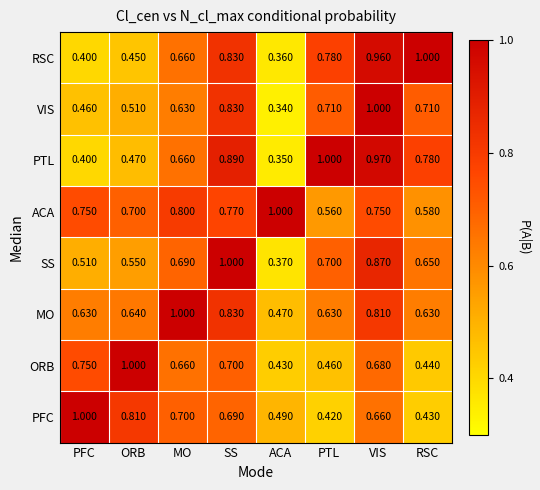

Rank the series at VIS from highest to lowest value.

VIS, PTL, RSC, SS, MO, ACA, ORB, PFC